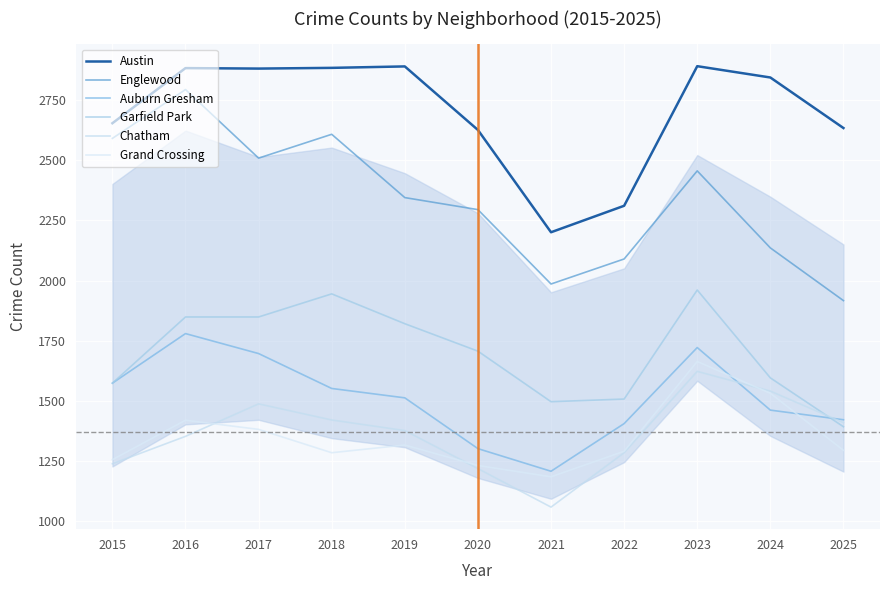

Is this an area chart (filled region under the line)?

No